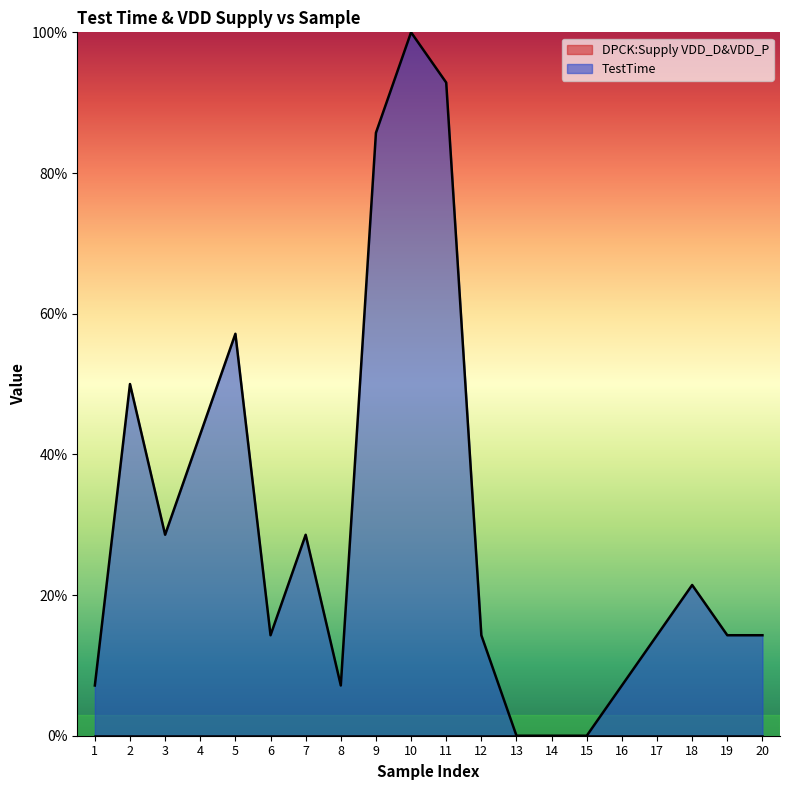

True or false: the data shows 0.4 at 1.

True